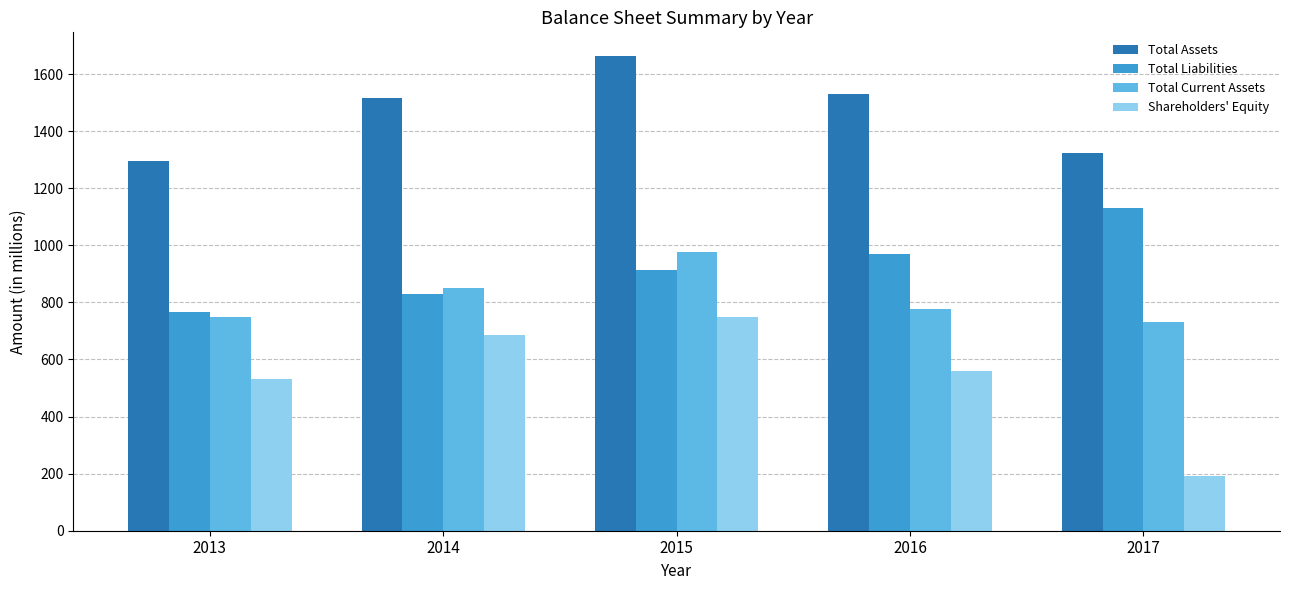

How many groups of bars are there?

5